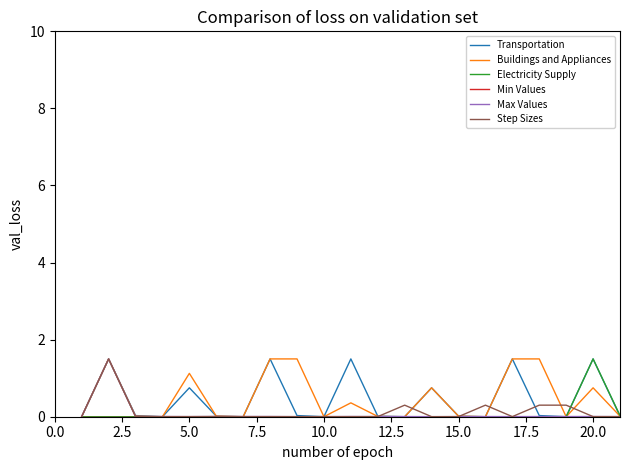

What is the greatest value displayed?

1.5